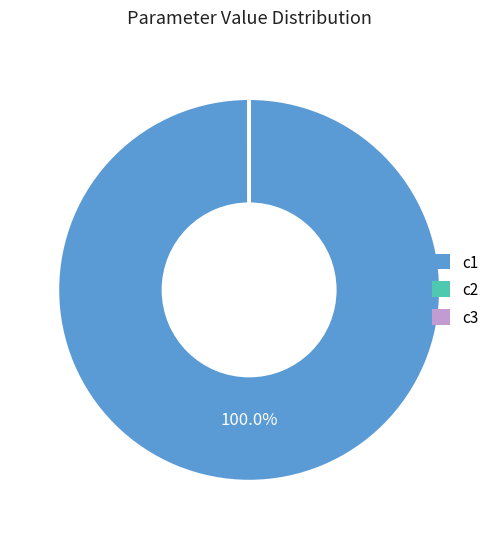

What is the largest slice in the pie chart?

c1